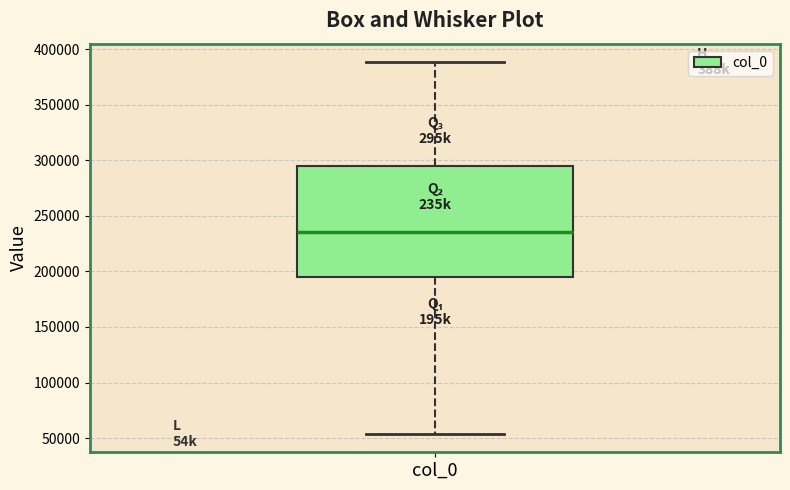

Transcribe this box plot: give where the median line is, the range the box spans, and where the two whiskers end, as read against the y-axis. The values are not printed on the chart, so give them approximately, as read against the axis.

median 235000, box 195000 to 295000, whiskers 55000 to 390000